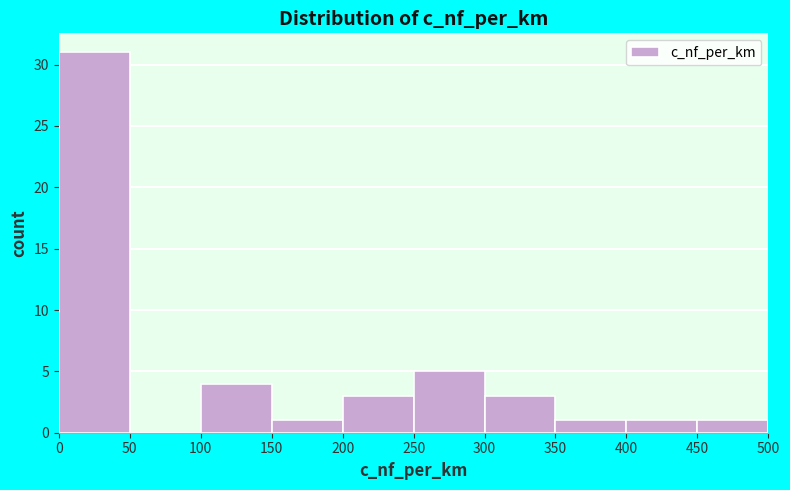

Reading left to right, transcribe this chart: for each bar, give the range it covers on the x-axis and its height. The values are not printed on the chart, so give them approximately, as read against the axis.

0 to 50: 31
50 to 100: 0
100 to 150: 4
150 to 200: 1
200 to 250: 3
250 to 300: 5
300 to 350: 3
350 to 400: 1
400 to 450: 1
450 to 500: 1